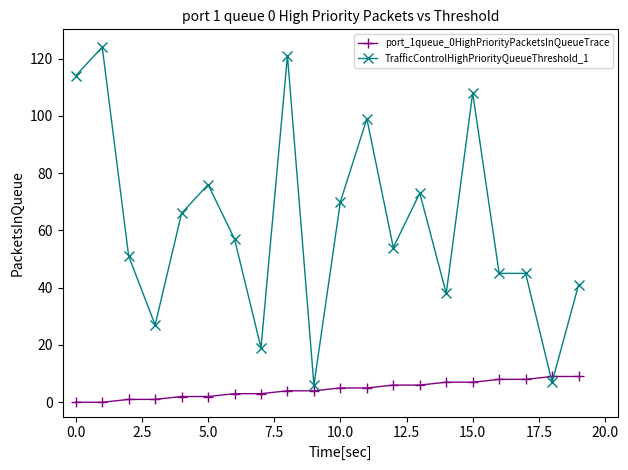

Which series has the largest total across all categories?

TrafficControlHighPriorityQueueThreshold_1